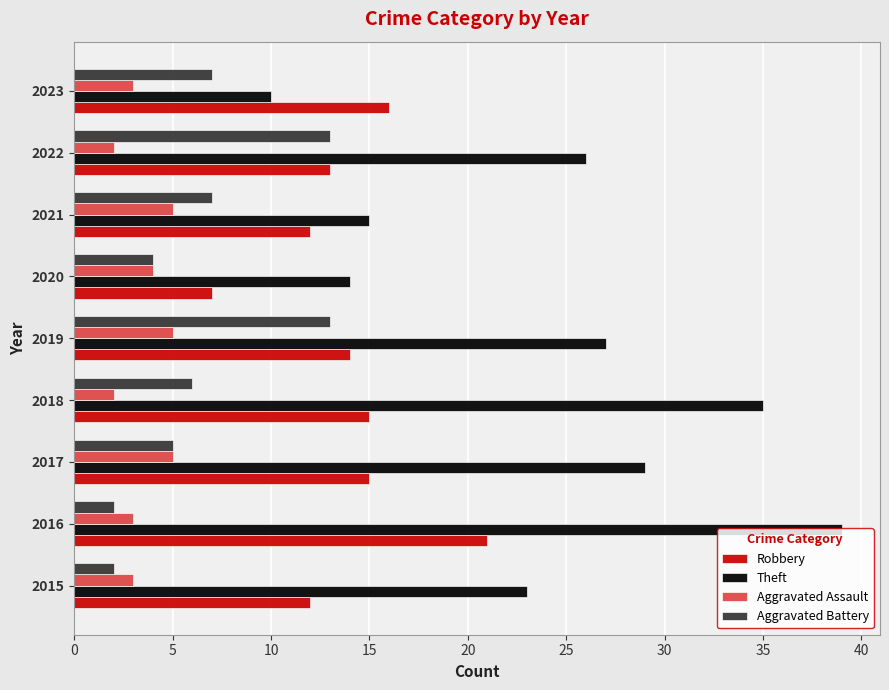

What are all the series names shown in the legend?

Robbery, Theft, Aggravated Assault, Aggravated Battery